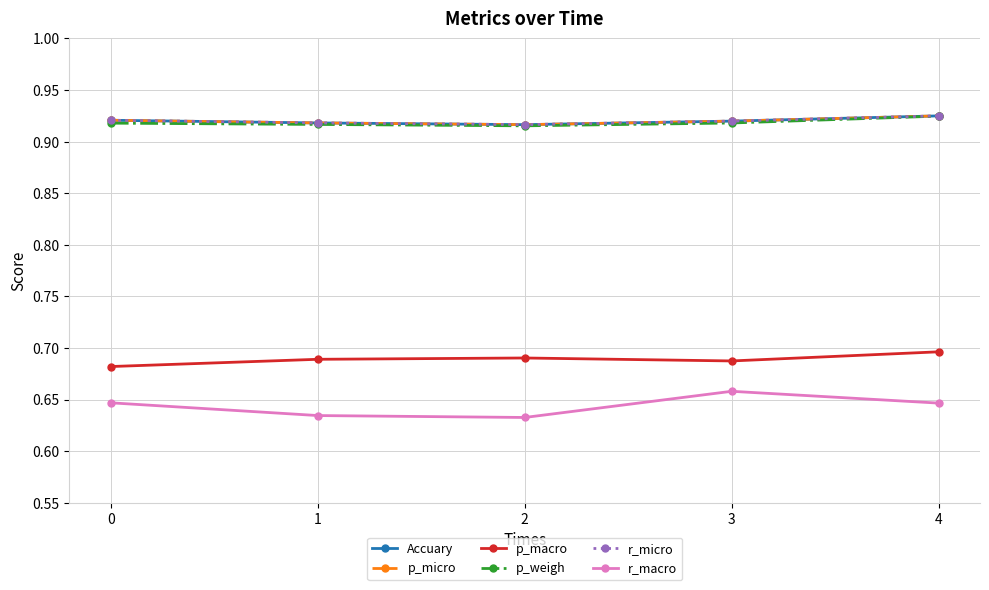

At which category is the sum across all series the highest?

4